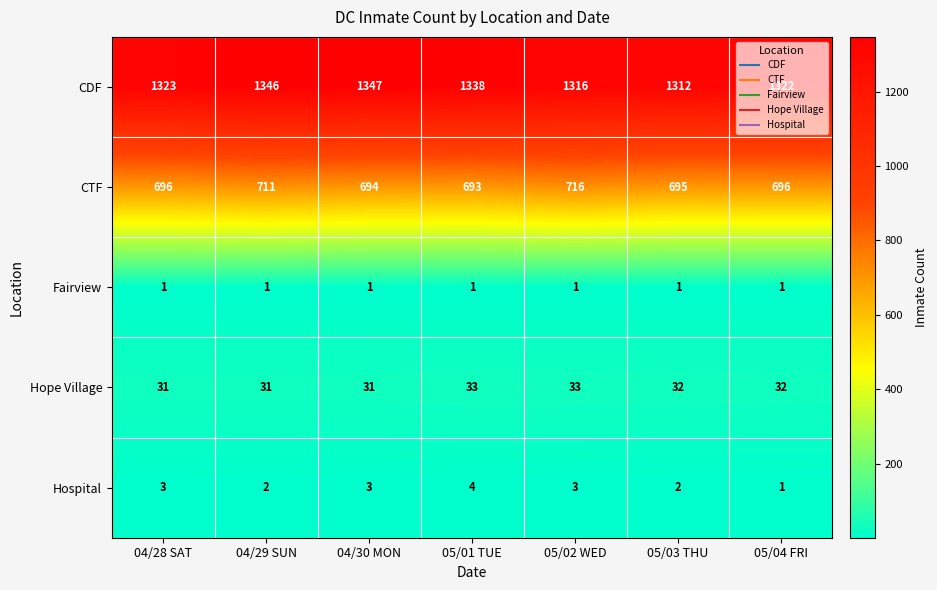

Which series has the widest spread of values?

CDF